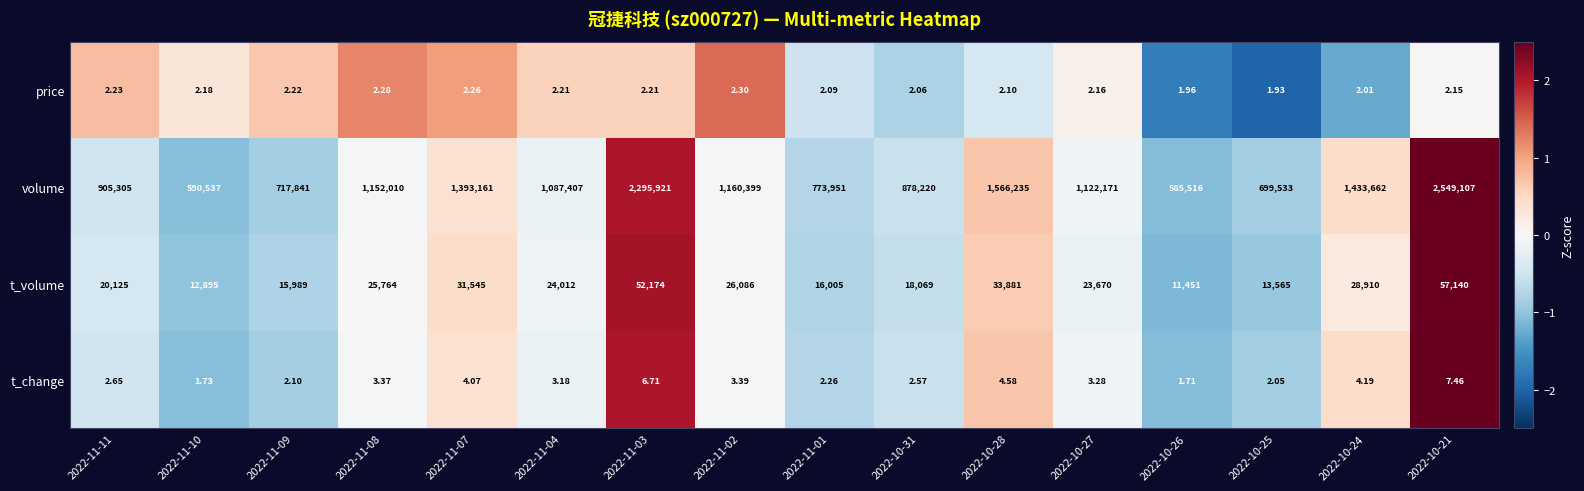

How many data points in price are above 2?

14